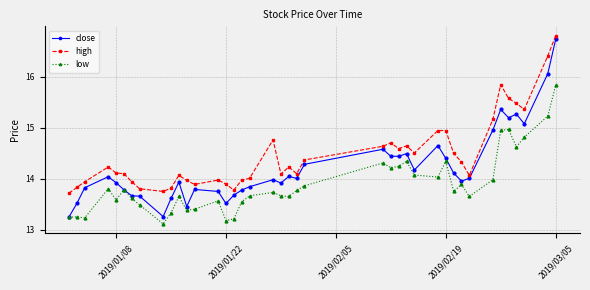

What are all the series names shown in the legend?

close, high, low